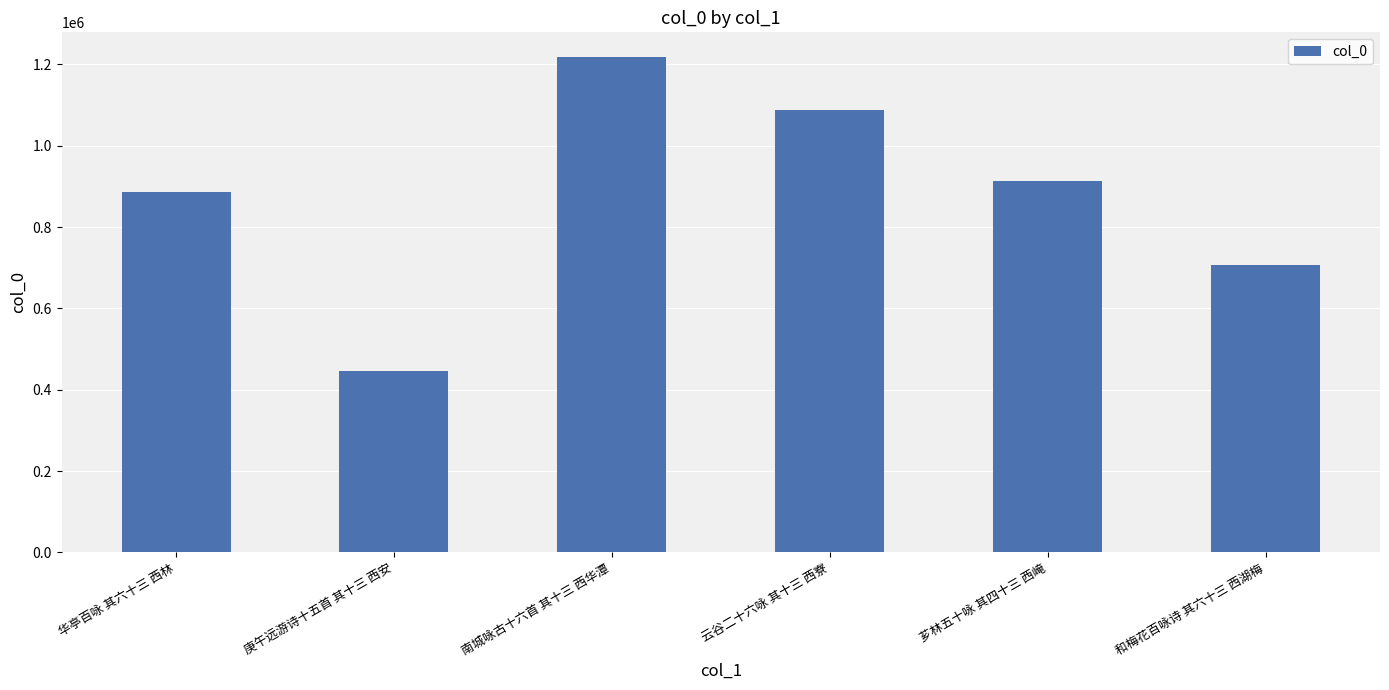

What is the change in value from 华亭百咏 其六十三 西林 to 芗林五十咏 其四十三 西崦?

+26648